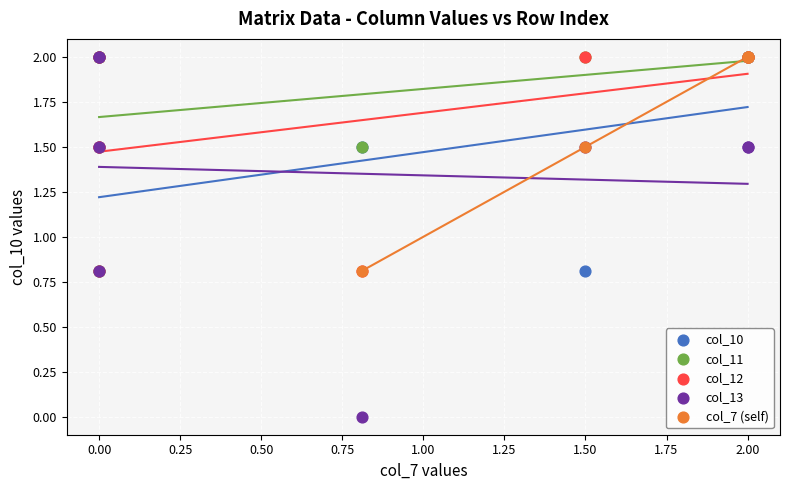

Which series contains the lowest Y value?

col_13